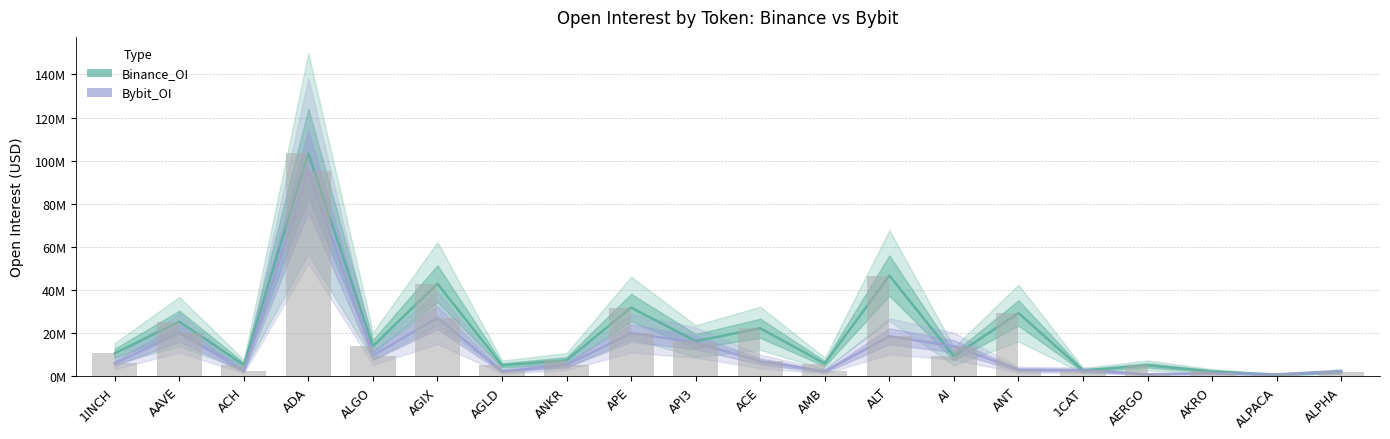

How many groups of bars are there?

20